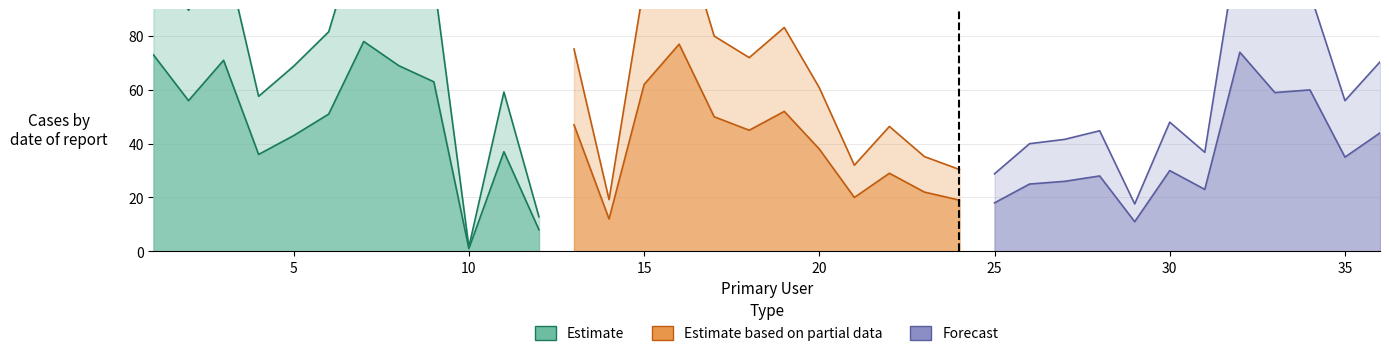

Approximately how many times larger is the value at 1 compared to 29?

6.6